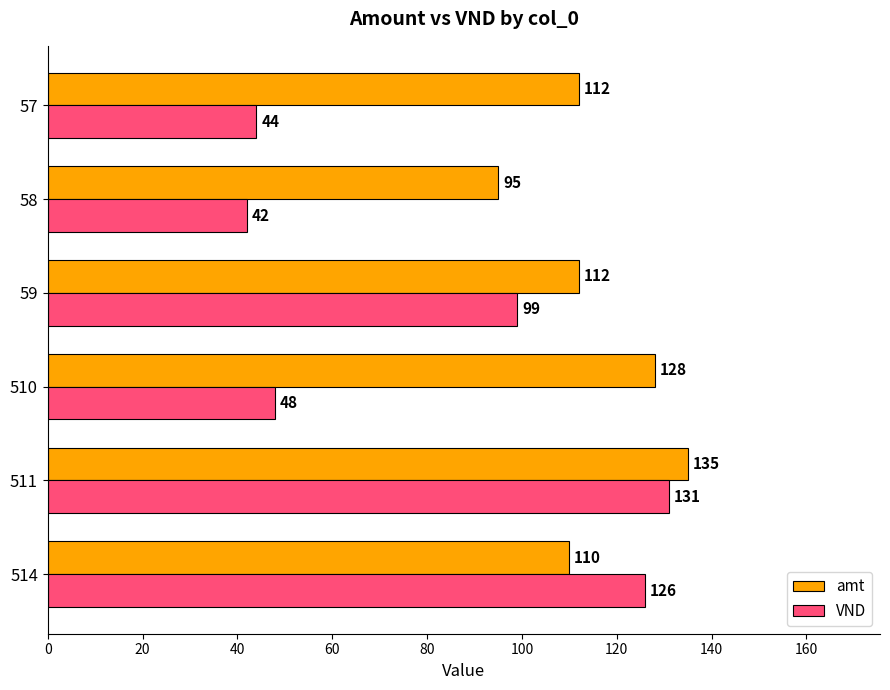

Which category has the lowest value across all series?

58